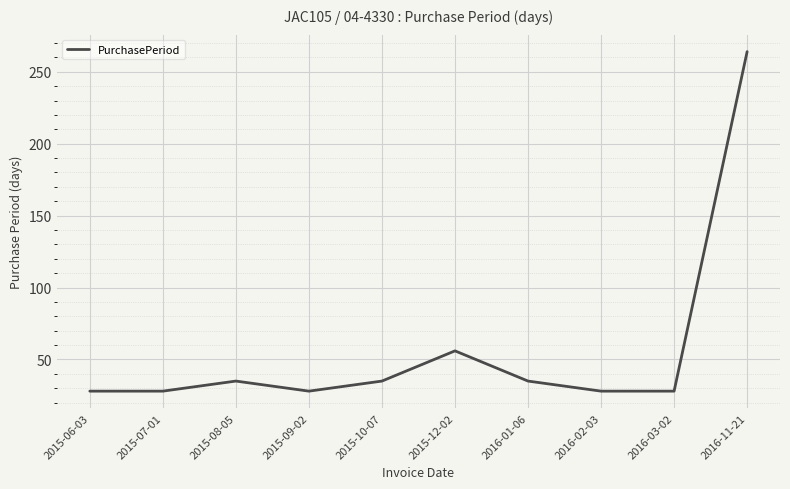

What position from the right is 2015-07-01?

9